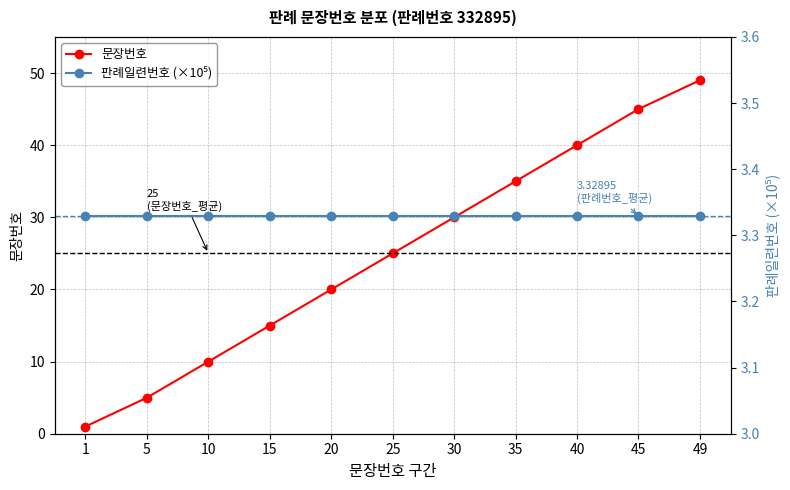

What is the sum of all 문장번호 values?

275